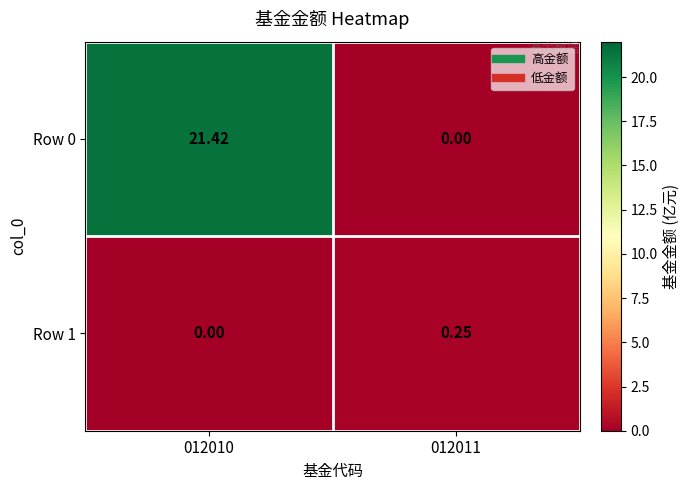

How many series are shown in this chart?

2